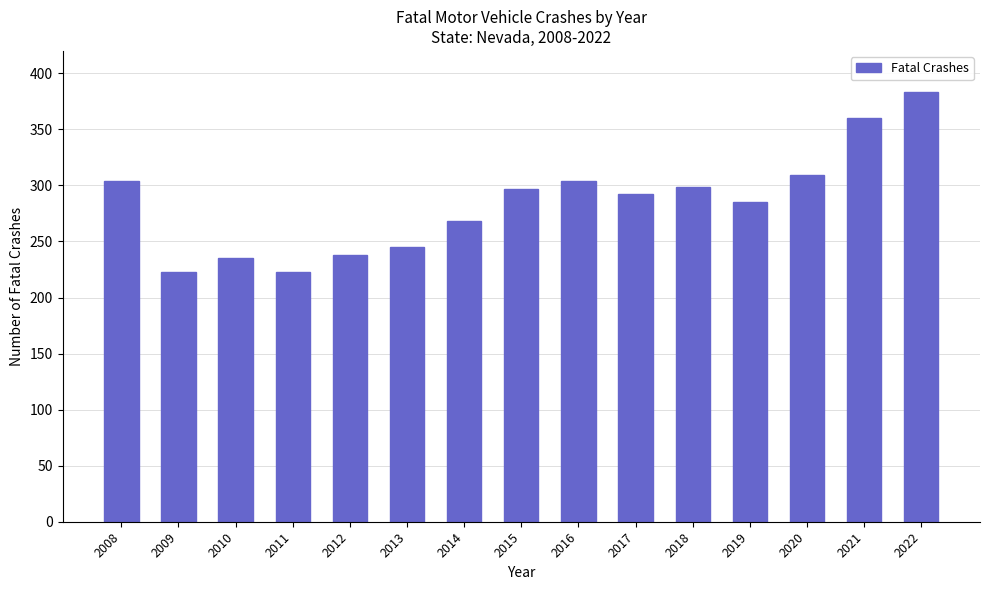

Reading left to right, list all the values displayed in this chart.

304	223	235	223	238	245	268	297	304	292	299	285	309	360	383